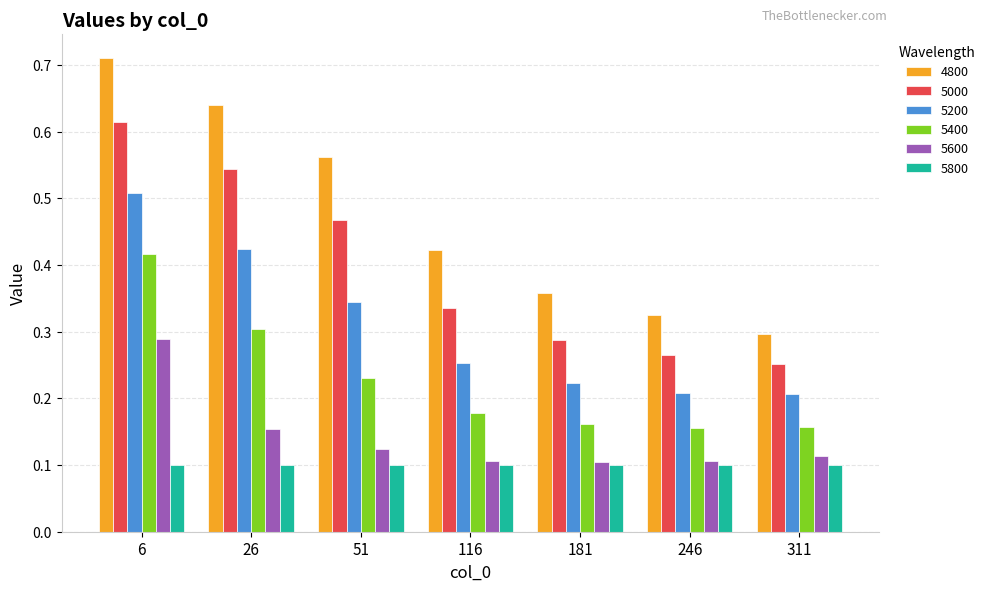

Which series has the widest spread of values?

4800